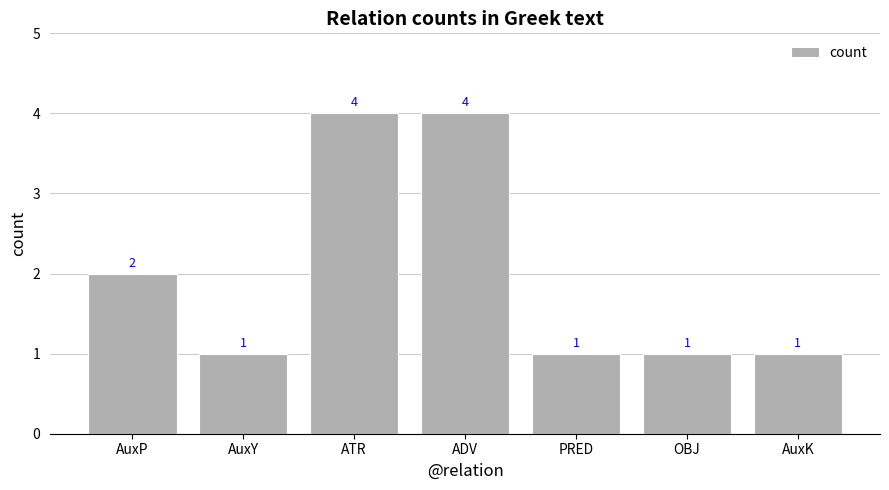

Reading right to left, what are all the values shown in this chart?

AuxK=1	OBJ=1	PRED=1	ADV=4	ATR=4	AuxY=1	AuxP=2